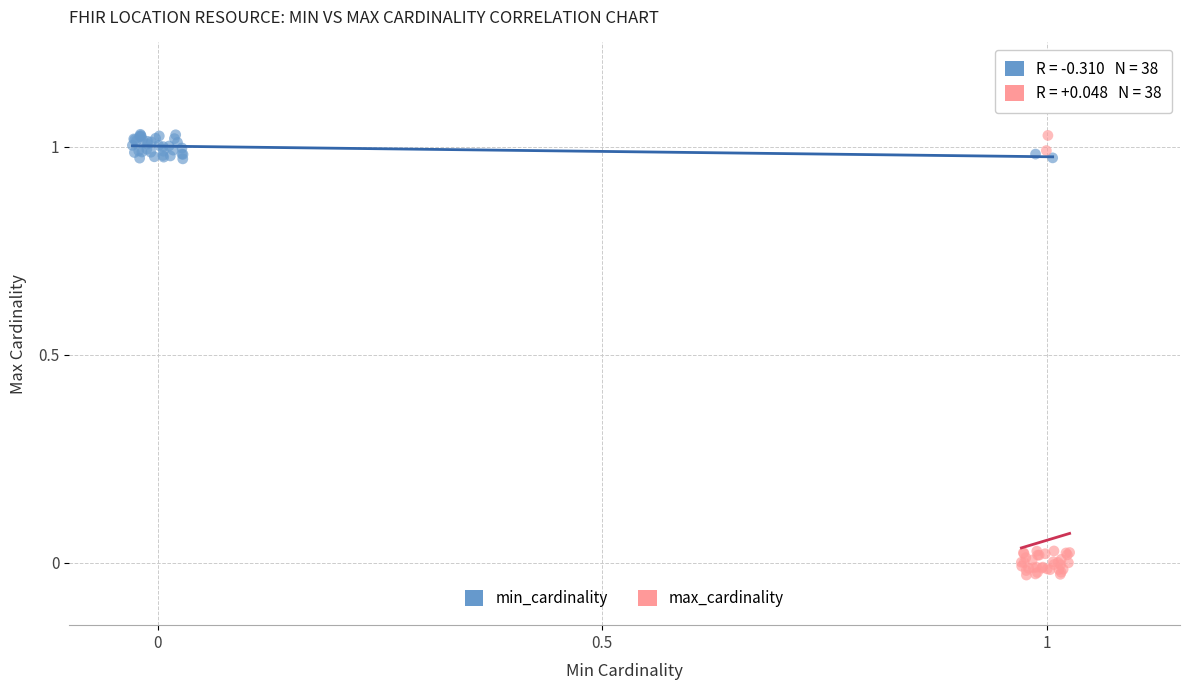

Which series reaches the minimum Y coordinate?

max_cardinality